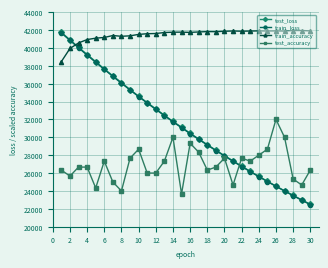

What is the value of the train_accuracy point at the 18th from the left?

41821.4